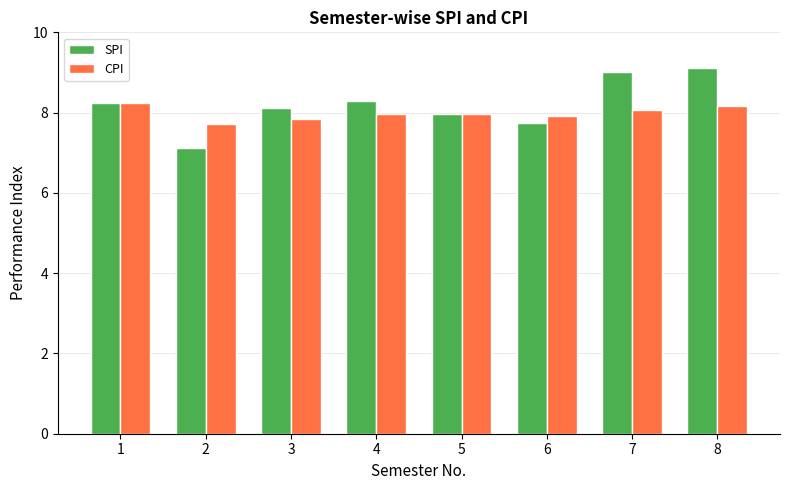

At 7, list the series in order from smallest to largest.

CPI, SPI